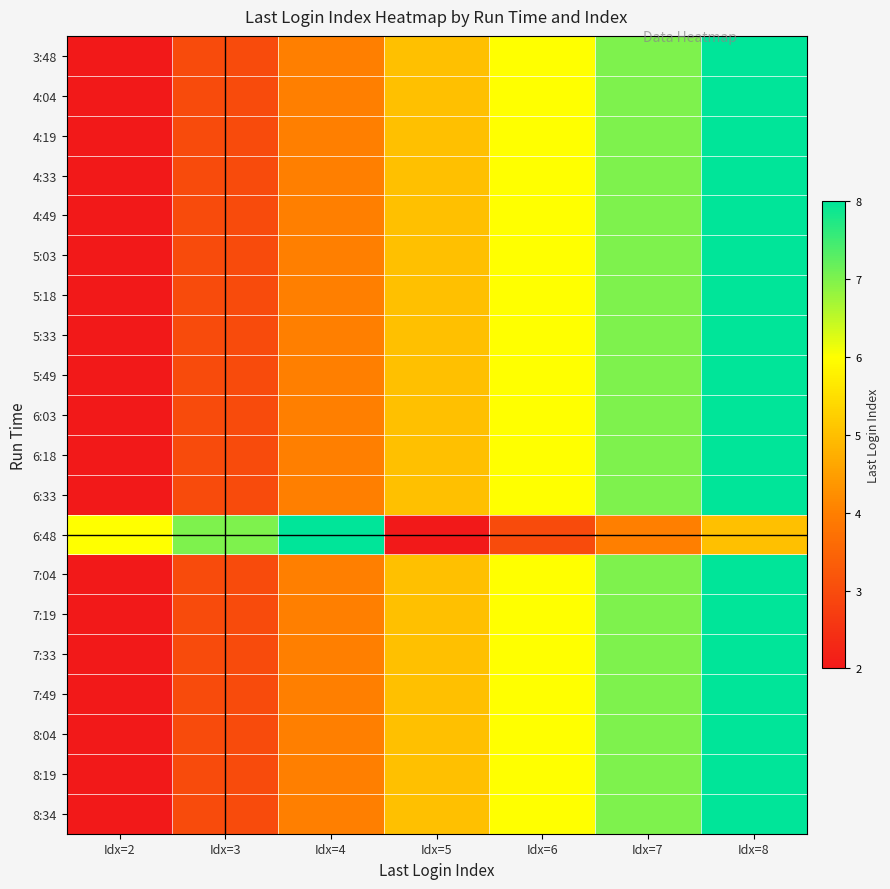

What is the difference between the highest and lowest values at Idx=7?

3